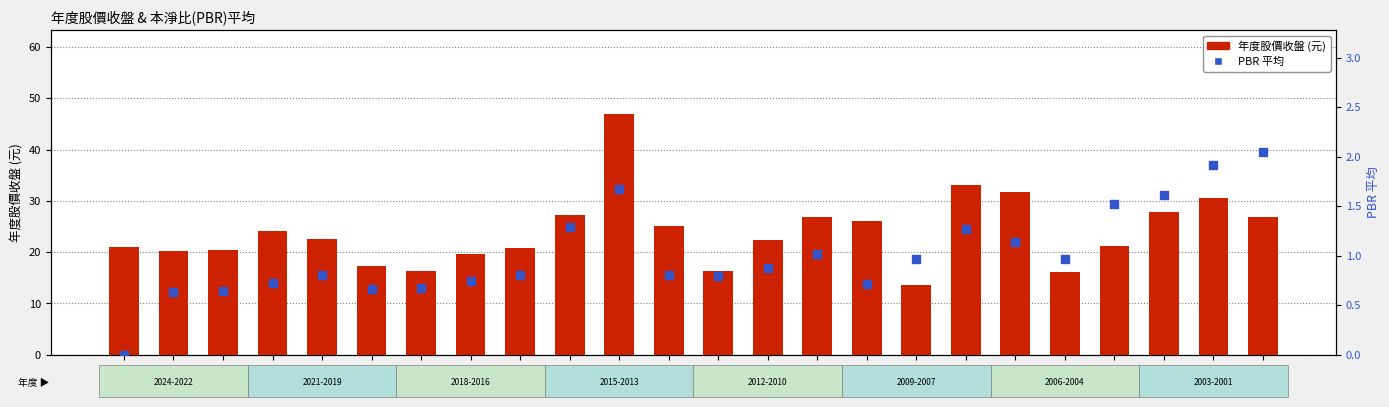

Which series has the largest total across all categories?

年度股價收盤 (元)